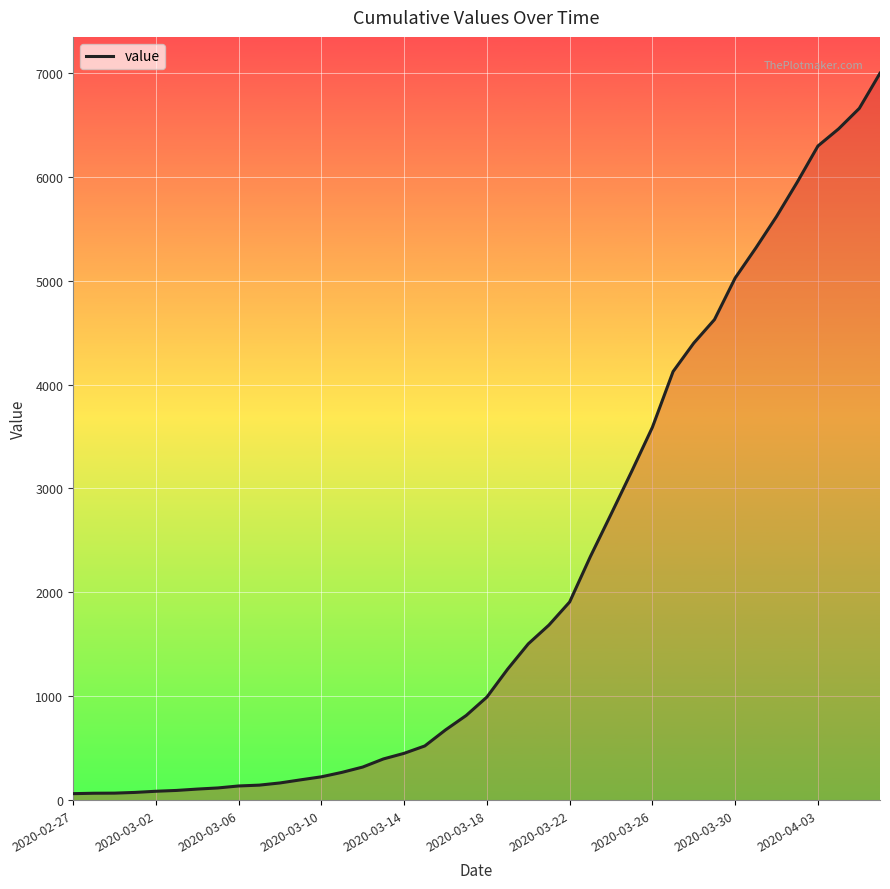

Does the chart have visible grid lines?

Yes